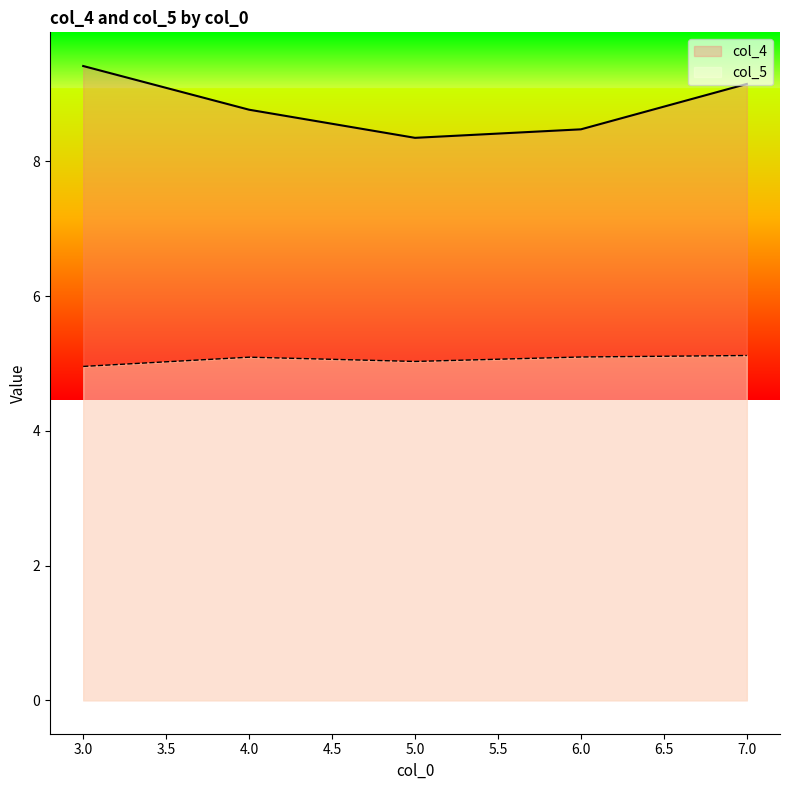

Between 6 and 5, which is larger?

6